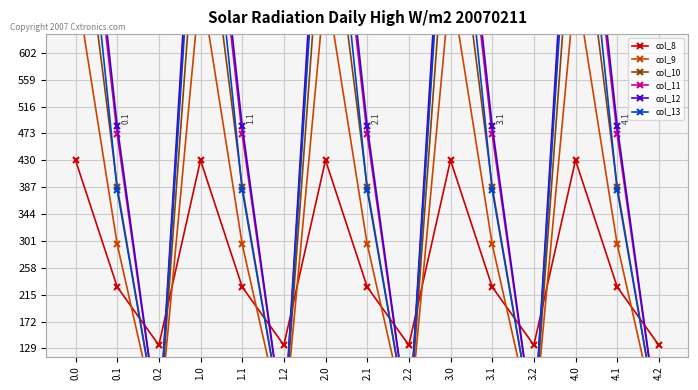

List the series in order of their peak value, highest first.

col_12, col_11, col_13, col_10, col_9, col_8